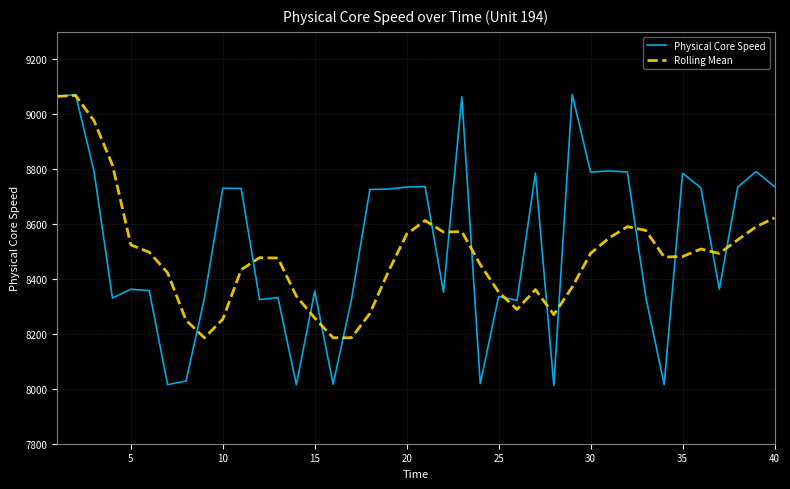

What is the smallest value displayed?

8012.1